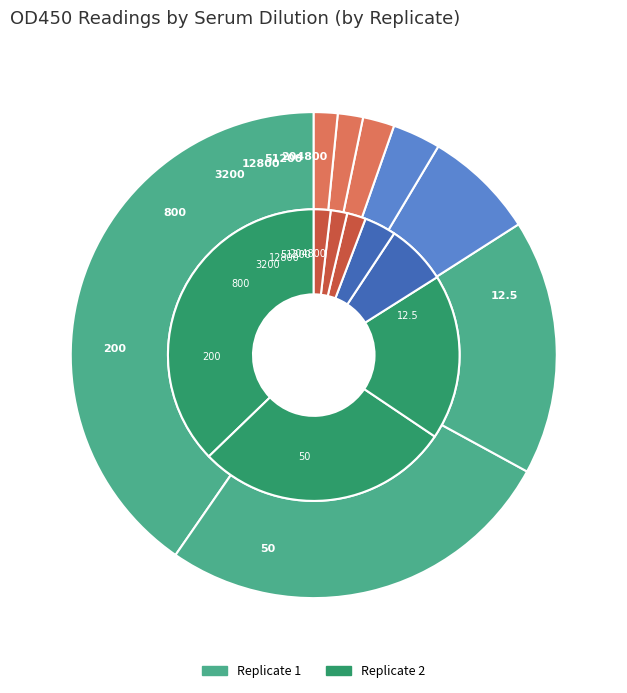

To the nearest percent, what percentage of the pie is 12800?

2%